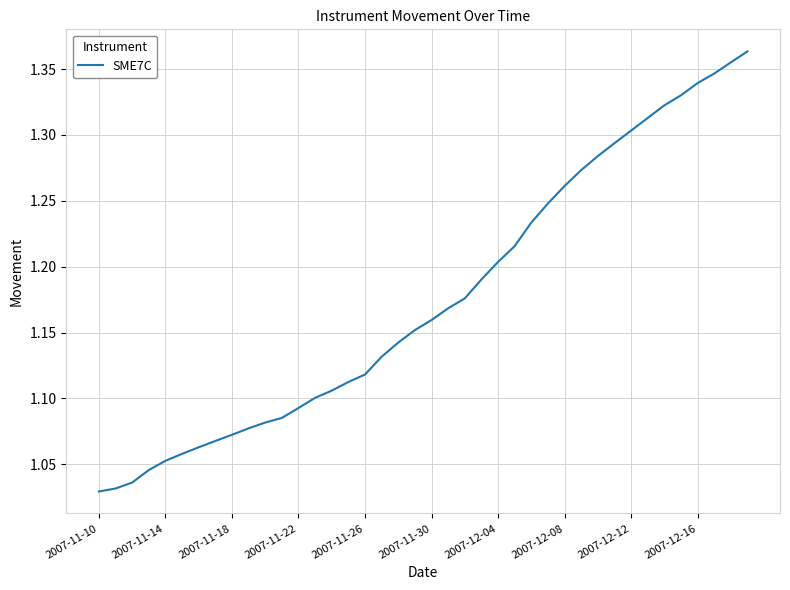

What is the difference between the maximum and minimum values?

0.3